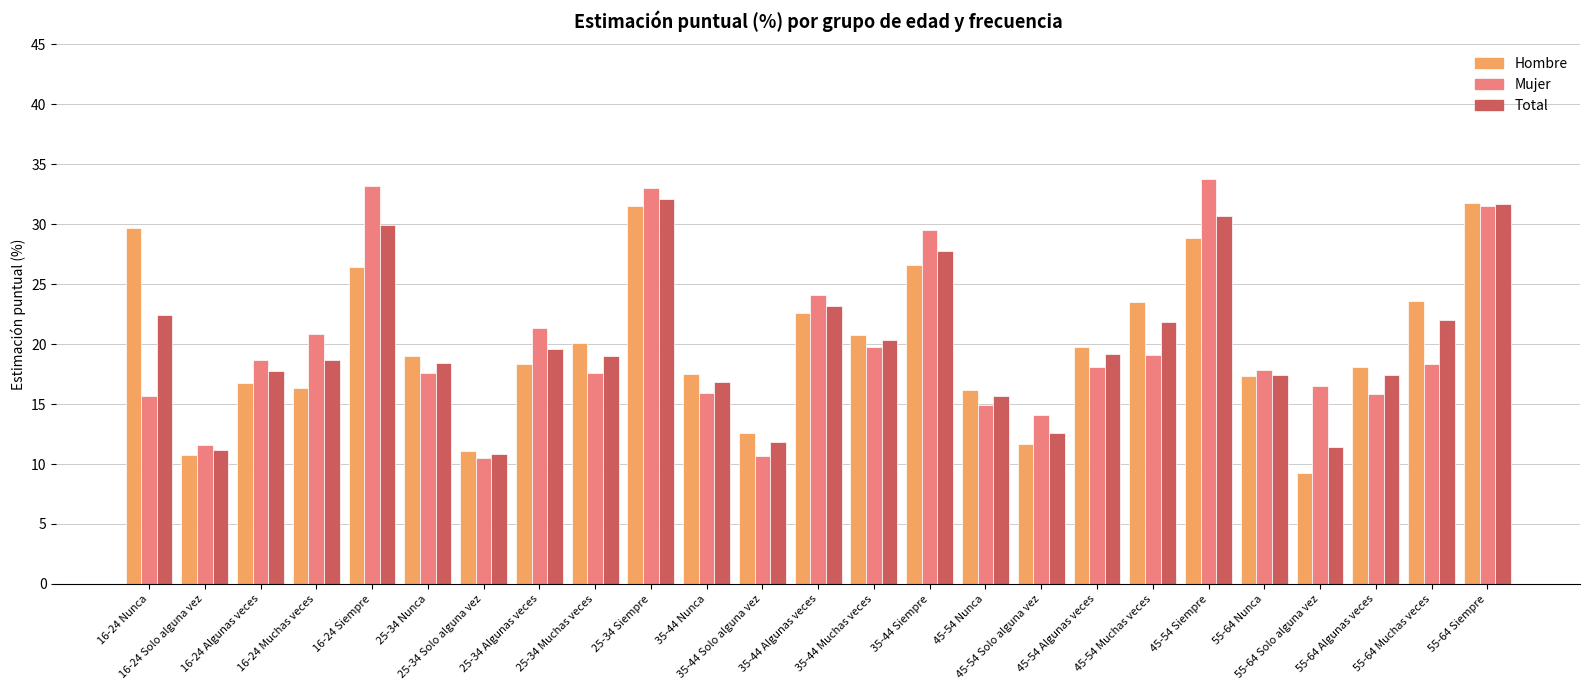

At which label does Mujer reach its peak?

45-54 Siempre